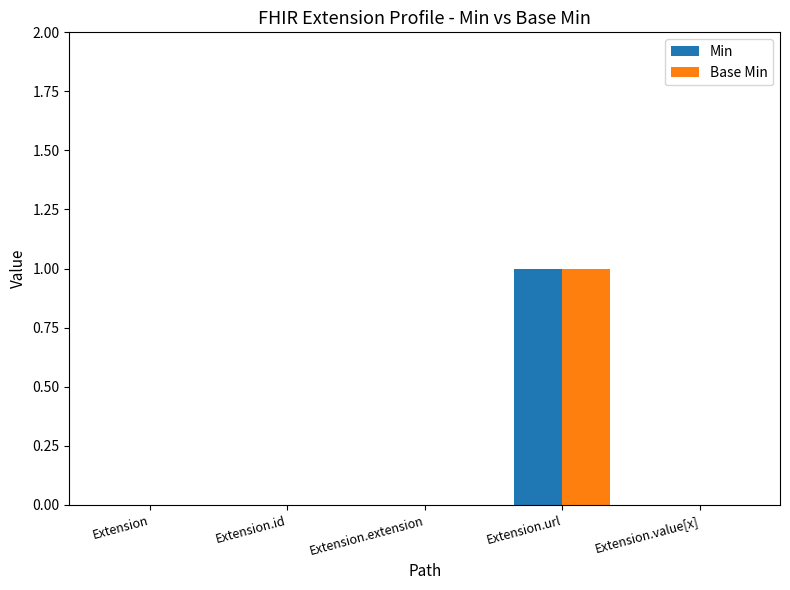

What is the sum of the Min values at Extension.url and Extension.value[x]?

1